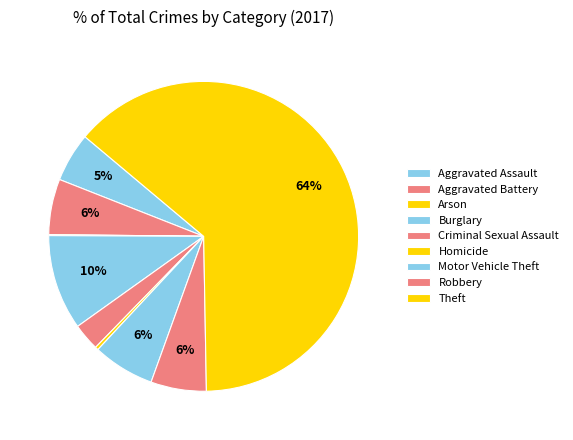

What is the ratio of the value at Motor Vehicle Theft to the value at Arson?

59.0